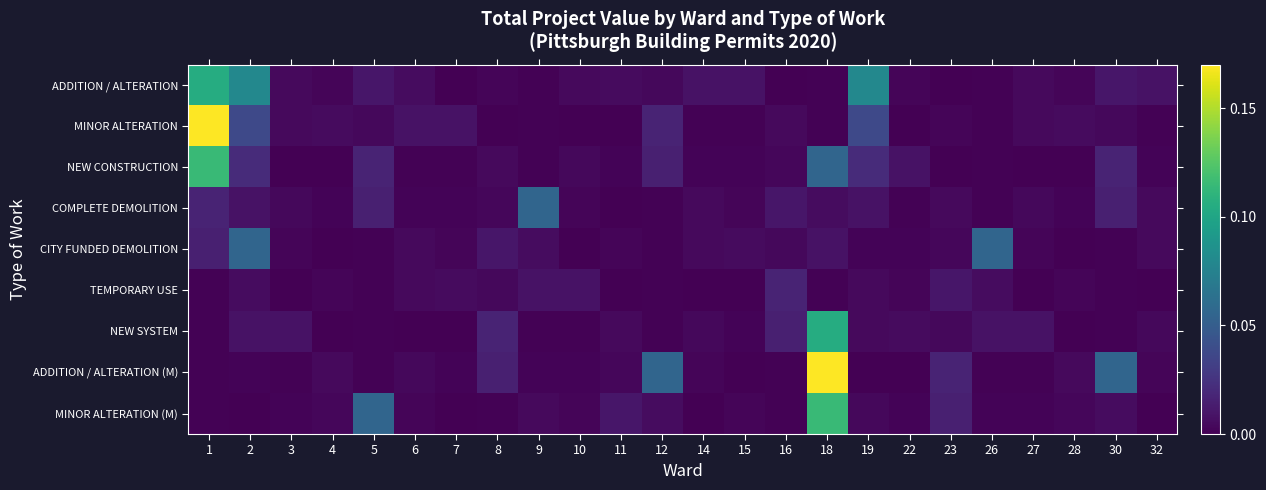

Between 32 and 23, which is larger?

32